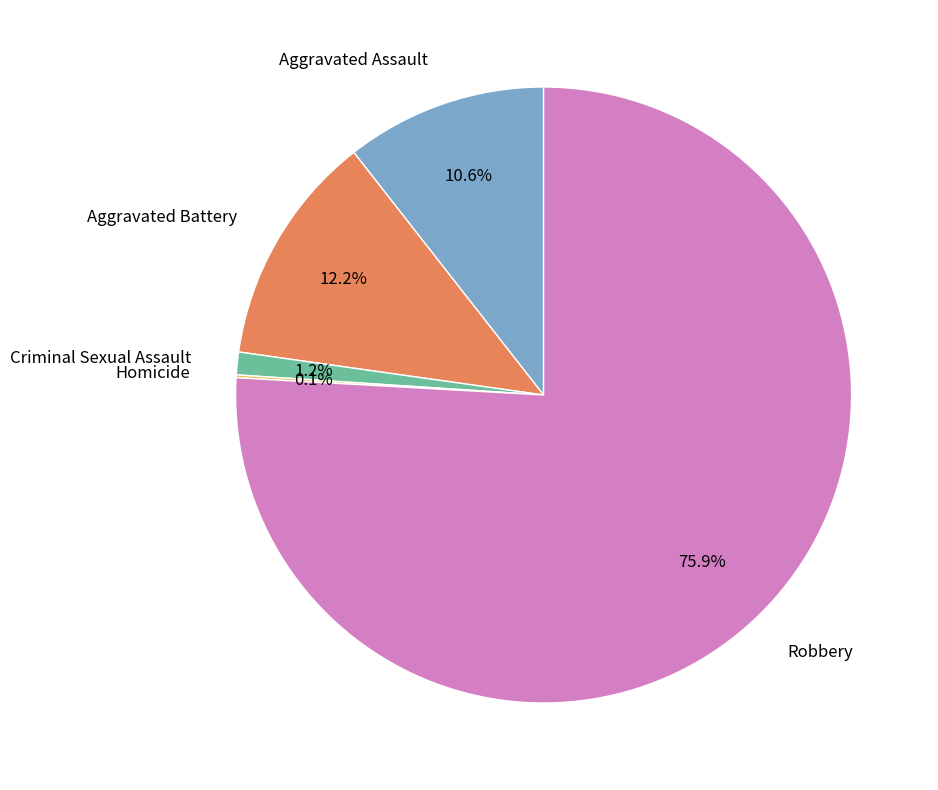

What portion of the pie excludes Criminal Sexual Assault?

98.8%